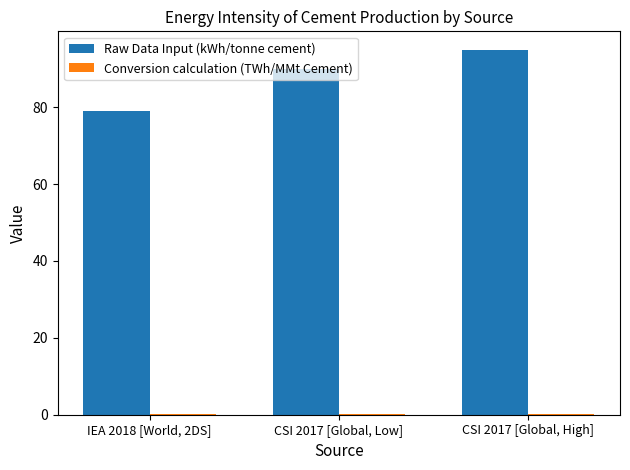

Between IEA 2018 [World, 2DS] and CSI 2017 [Global, High], which series saw the biggest shift?

Raw Data Input (kWh/tonne cement)